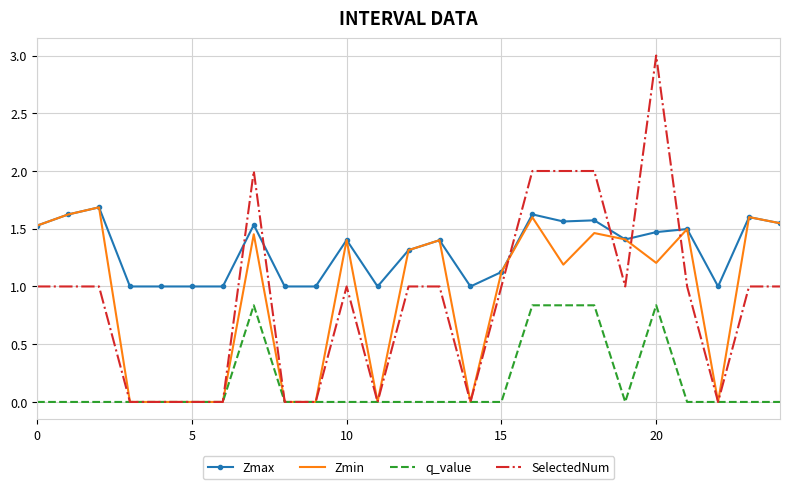

True or false: Zmax and q_value intersect in this chart.

False